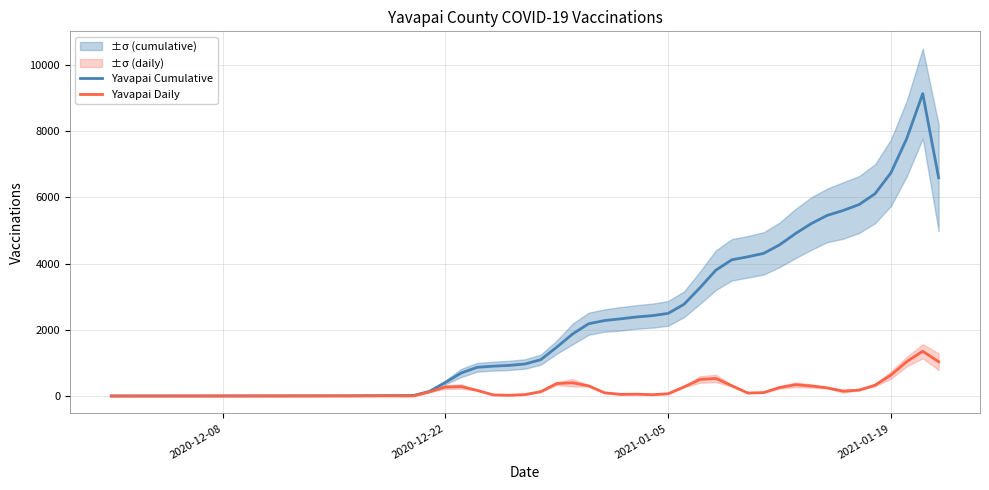

Reading right to left, list all the values displayed in this chart.

Yavapai Cumulative: 6589.0	9127.7	7776.3	6736.7	6105.0	5779.0	5600.7	5453.3	5206.7	4902.7	4562.3	4305.3	4202.3	4111.3	3799.7	3269.3	2770.3	2494.3	2425.7	2385.7	2329.7	2278.3	2181.3	1874.3	1475.7	1098.7	967.0	924.0	901.3	866.7	697.3	411.3	141.0	17.0	14.0	10.7	7.3	4.7	3.0	1.7
Yavapai Daily: 1035.3	1351.3	1039.7	631.7	326.0	178.3	147.3	246.7	304.0	340.3	257.0	103.0	91.0	311.7	530.3	499.0	276.0	68.7	40.0	56.0	51.3	97.0	307.0	398.7	377.0	131.7	43.0	22.7	34.7	169.3	286.0	270.3	124.0	3.0	3.3	3.3	2.7	1.7	0.7	0.3